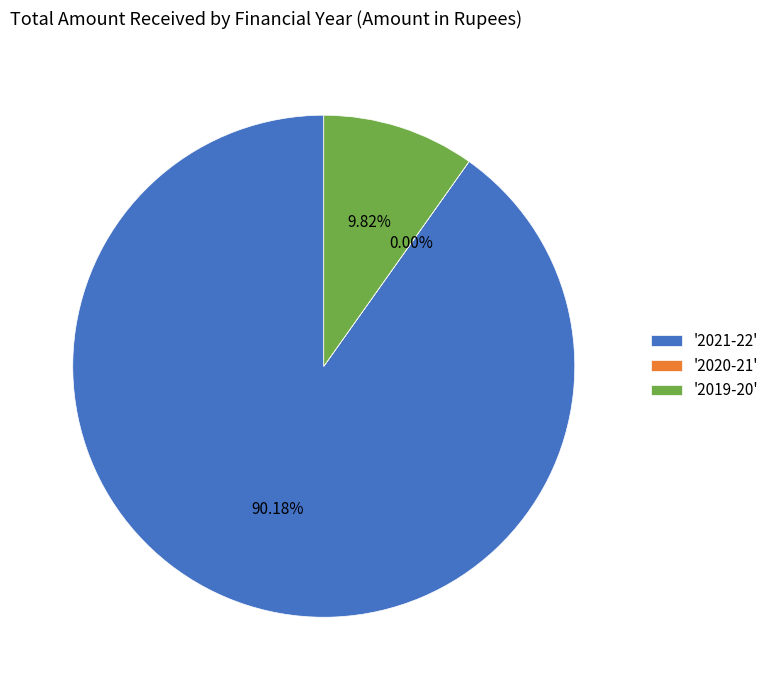

To the nearest percent, what is the combined percentage of 2020-21 and 2021-22?

90%